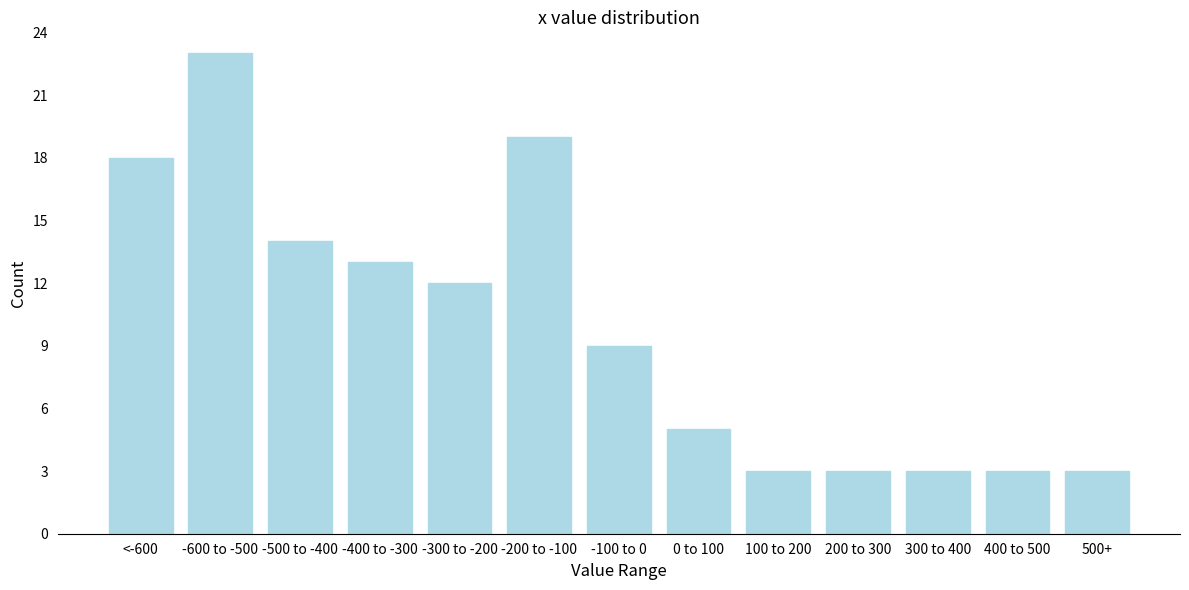

Reading left to right, transcribe all the data shown in this chart.

<-600=18	-600 to -500=23	-500 to -400=14	-400 to -300=13	-300 to -200=12	-200 to -100=19	-100 to 0=9	0 to 100=5	100 to 200=3	200 to 300=3	300 to 400=3	400 to 500=3	500+=3